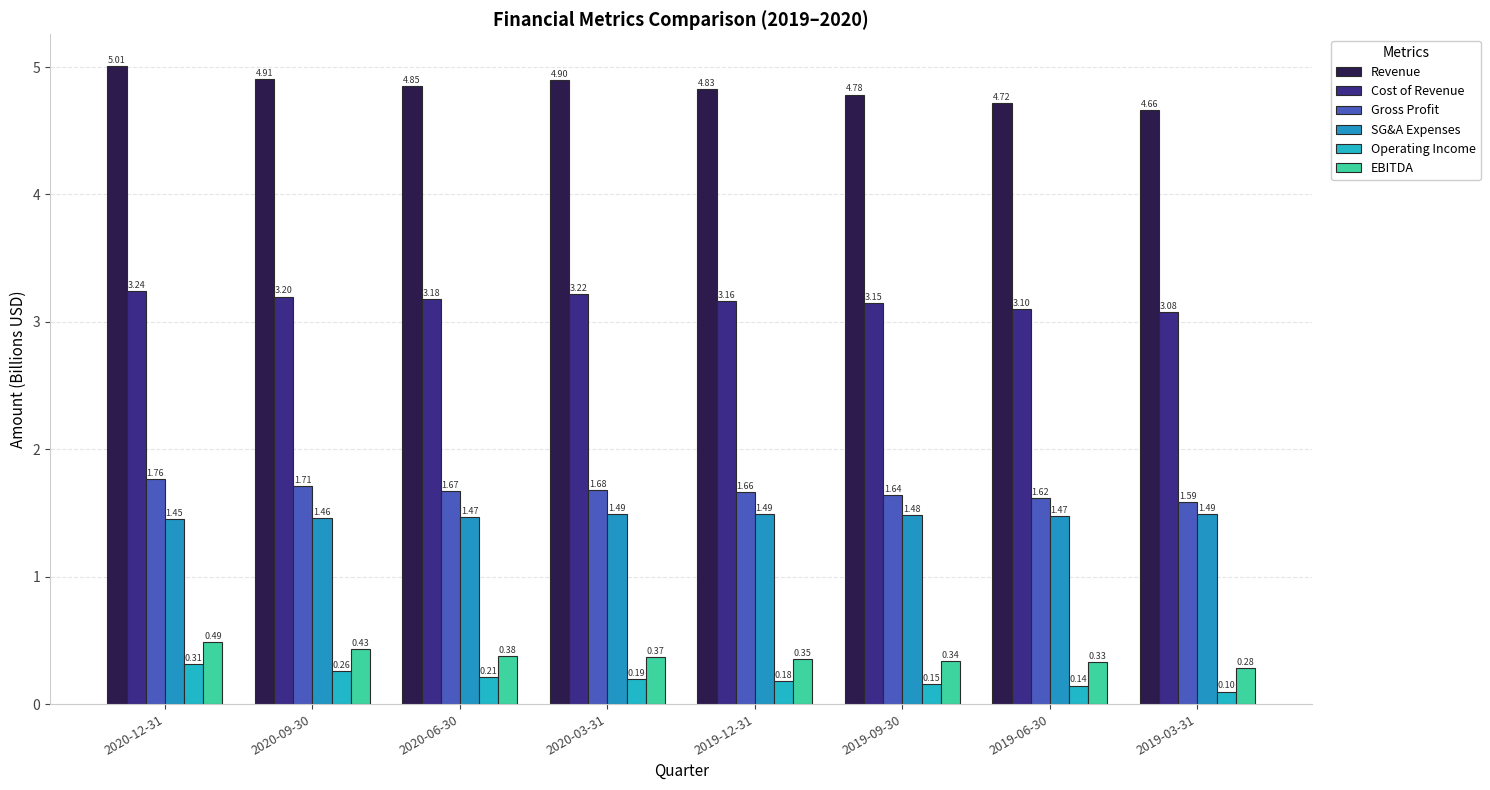

How many bars are there in each group?

6